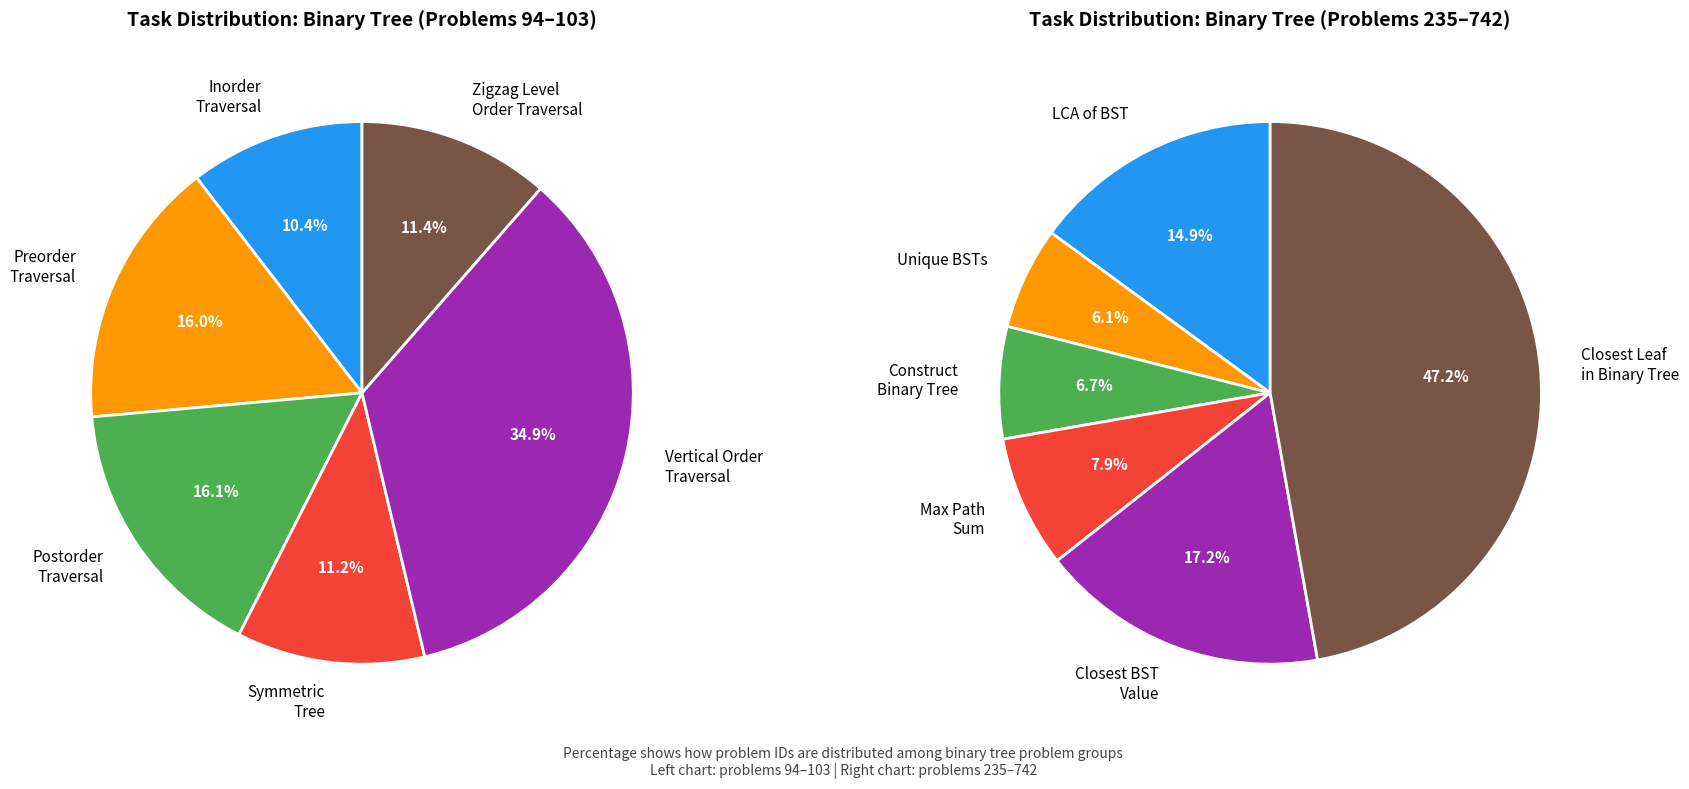

How many slices are in this pie chart?

12